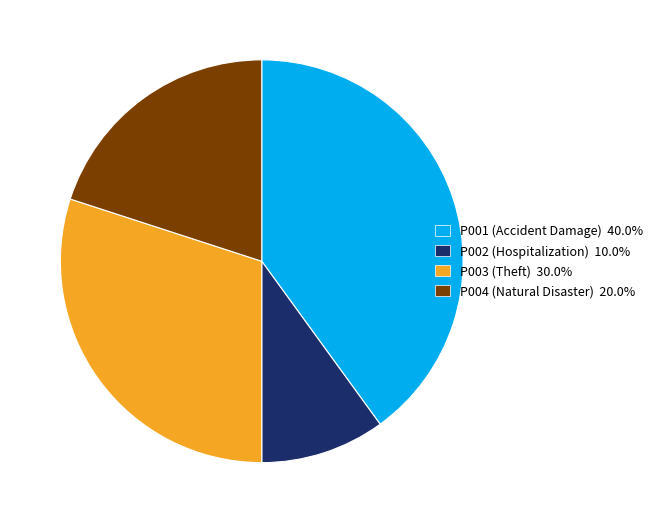

Is there any slice that represents more than half of the pie?

No